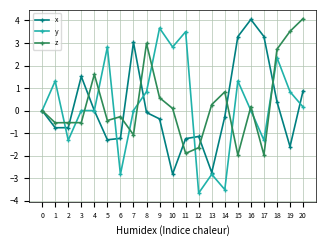

Where is the first local maximum for x?

3